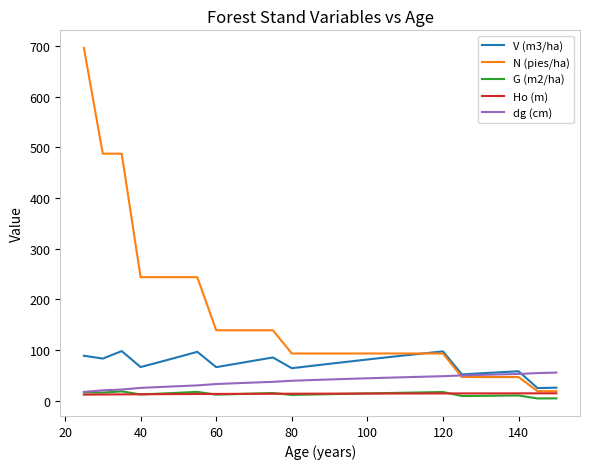

What is the difference between the second highest and second lowest values in the G (m2/ha) series?

12.8